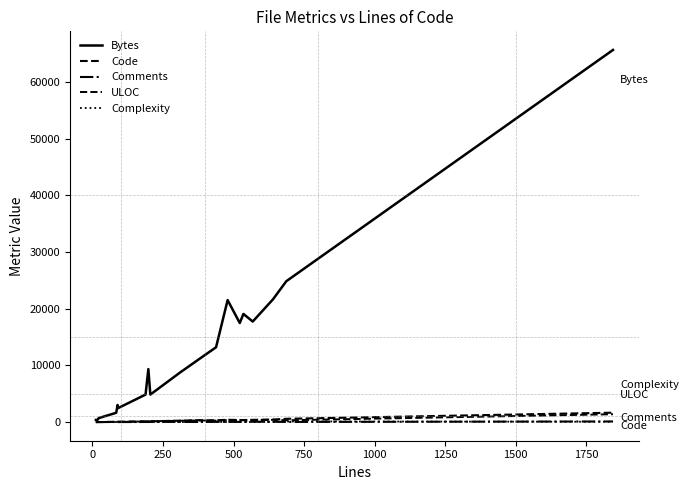

How many lines are shown in the chart?

5